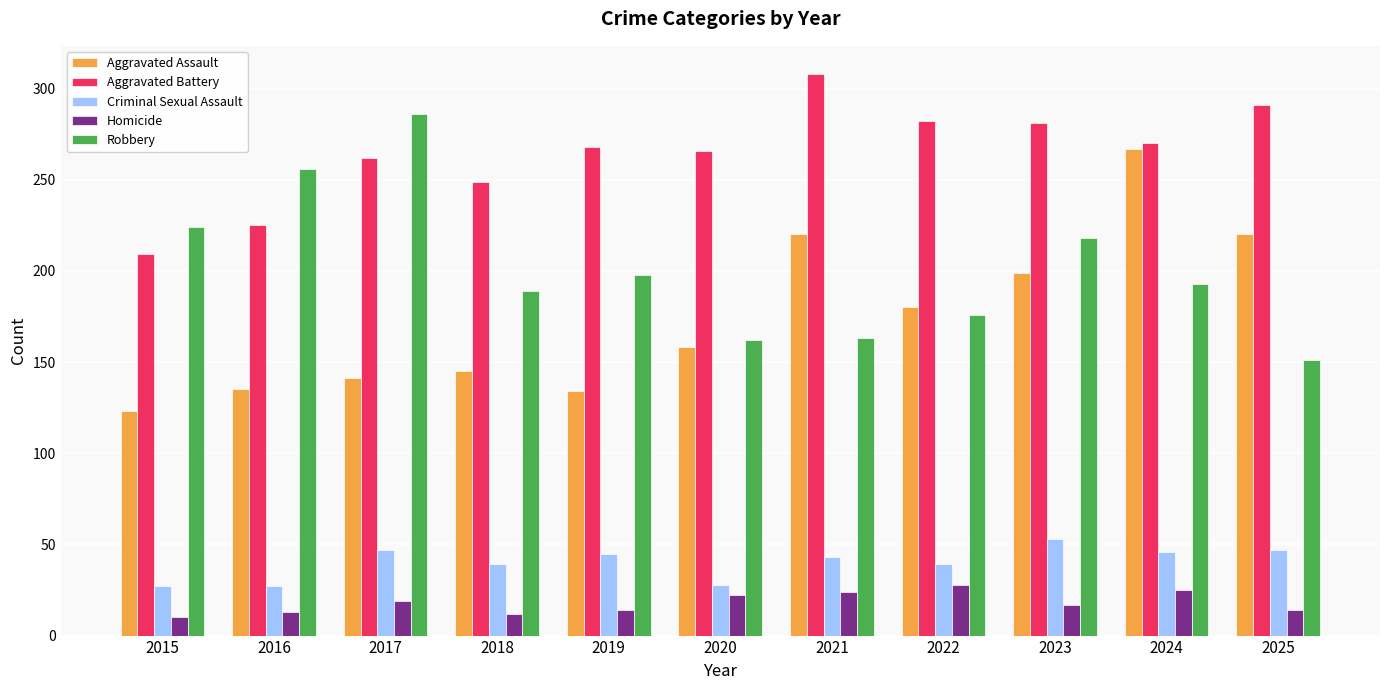

The Robbery series shows 193 at 2024. True or false?

True